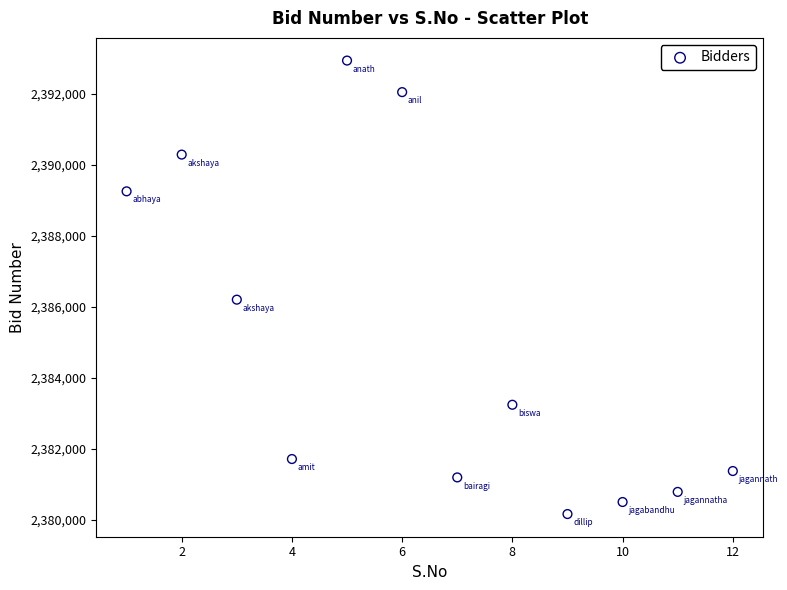

What is the range of Y values (max minus min)?

12776